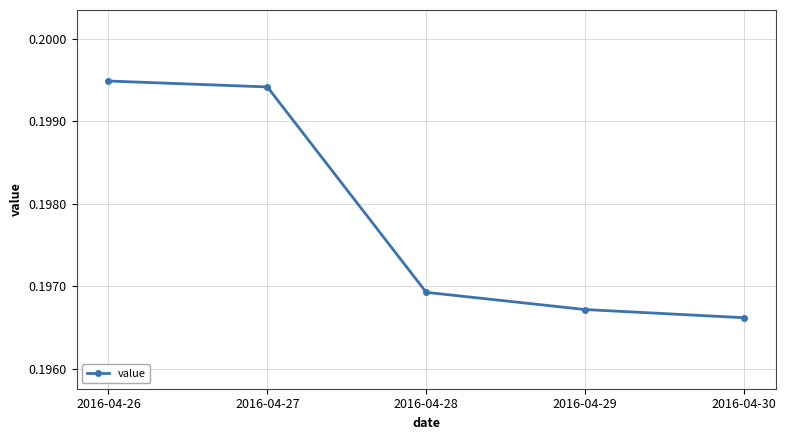

What is the sum of the values at 2016-04-29 and 2016-04-26?

0.4